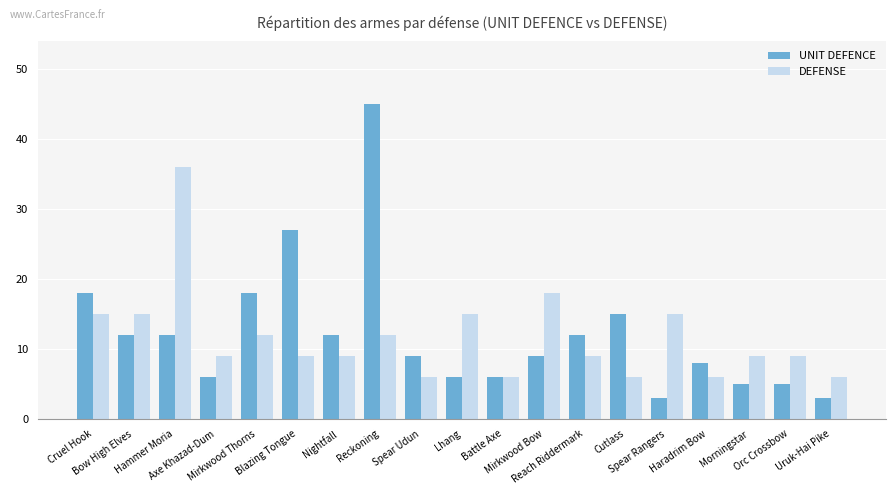

Rank the series by their maximum value, from lowest to highest.

DEFENSE, UNIT DEFENCE